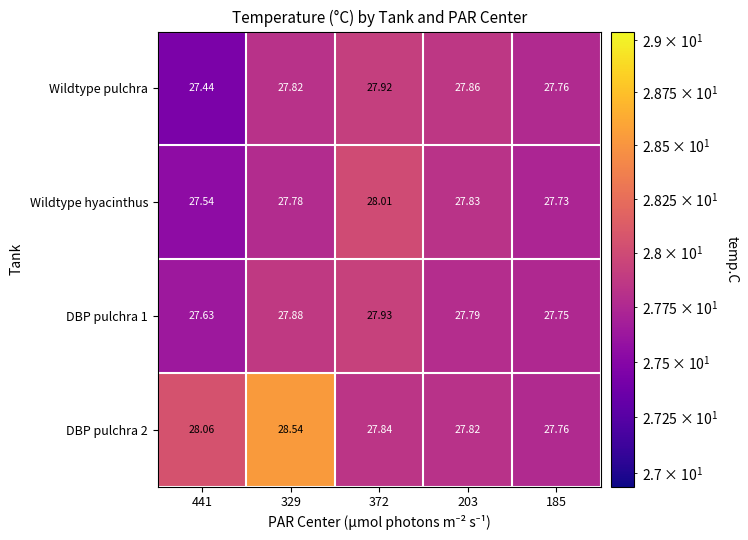

What is the greatest value displayed?

28.5